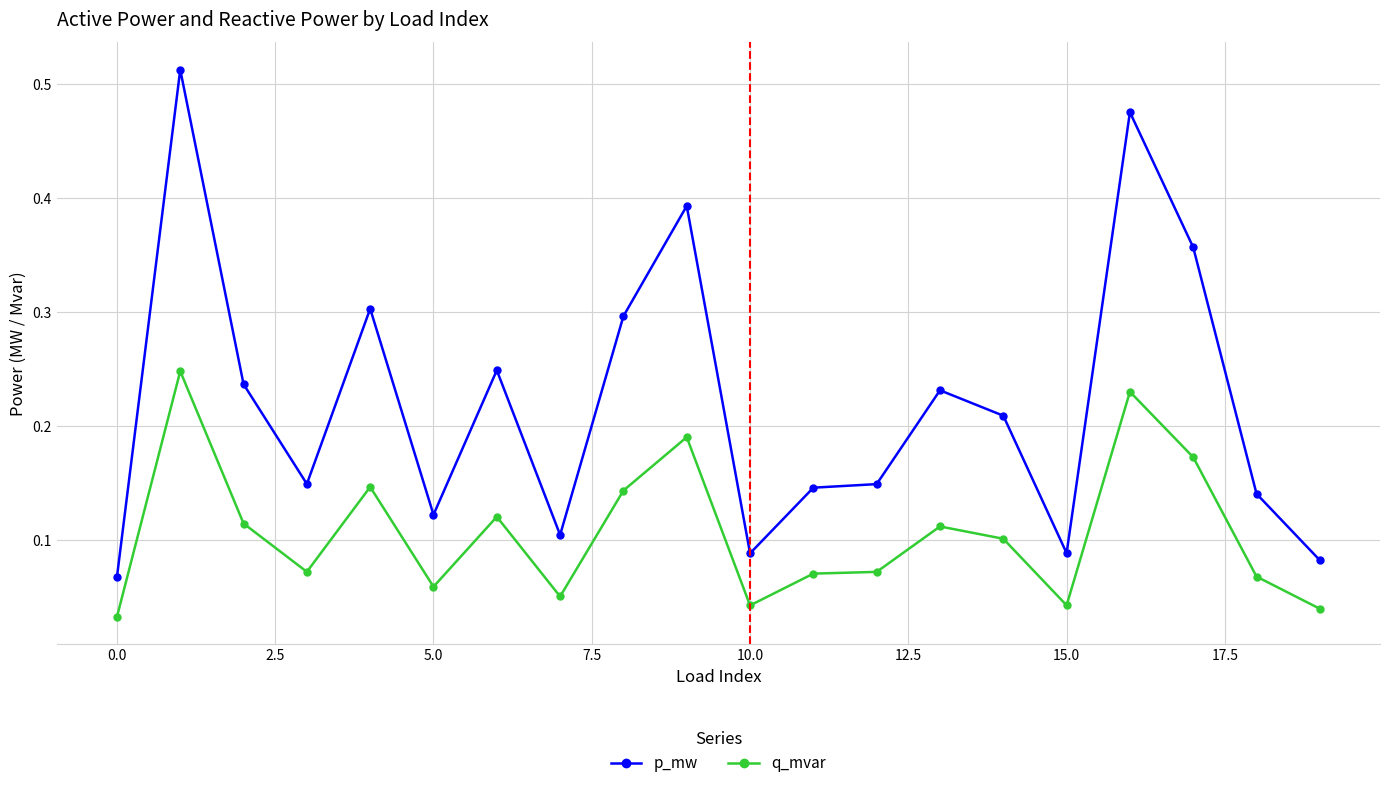

Rank the series by their average value, from highest to lowest.

p_mw, q_mvar